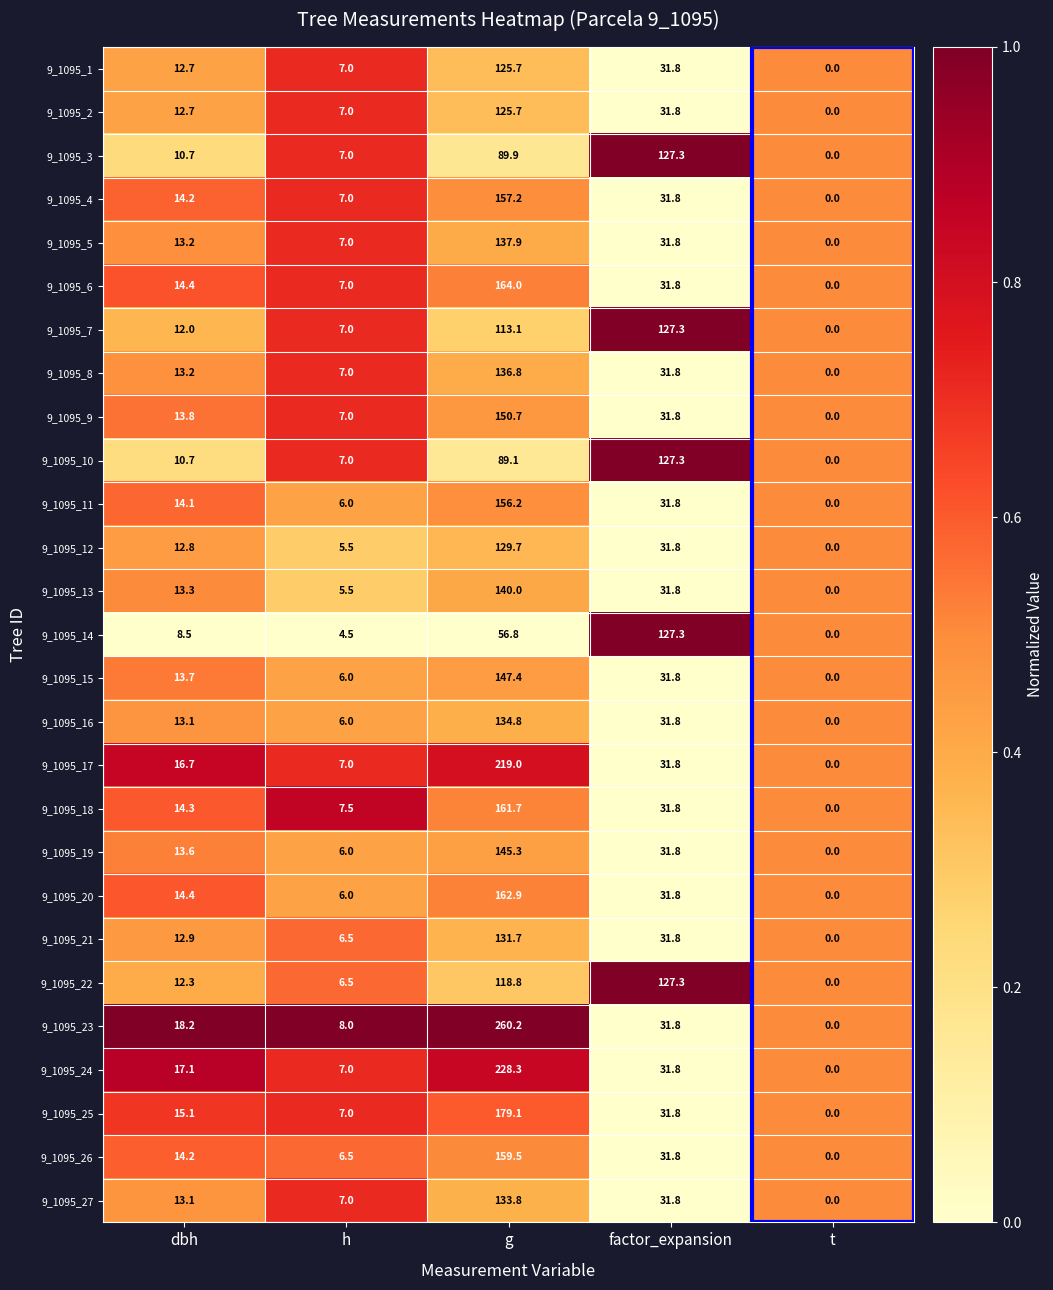

The value of 9_1095_10 at h is 1.4. True or false?

False